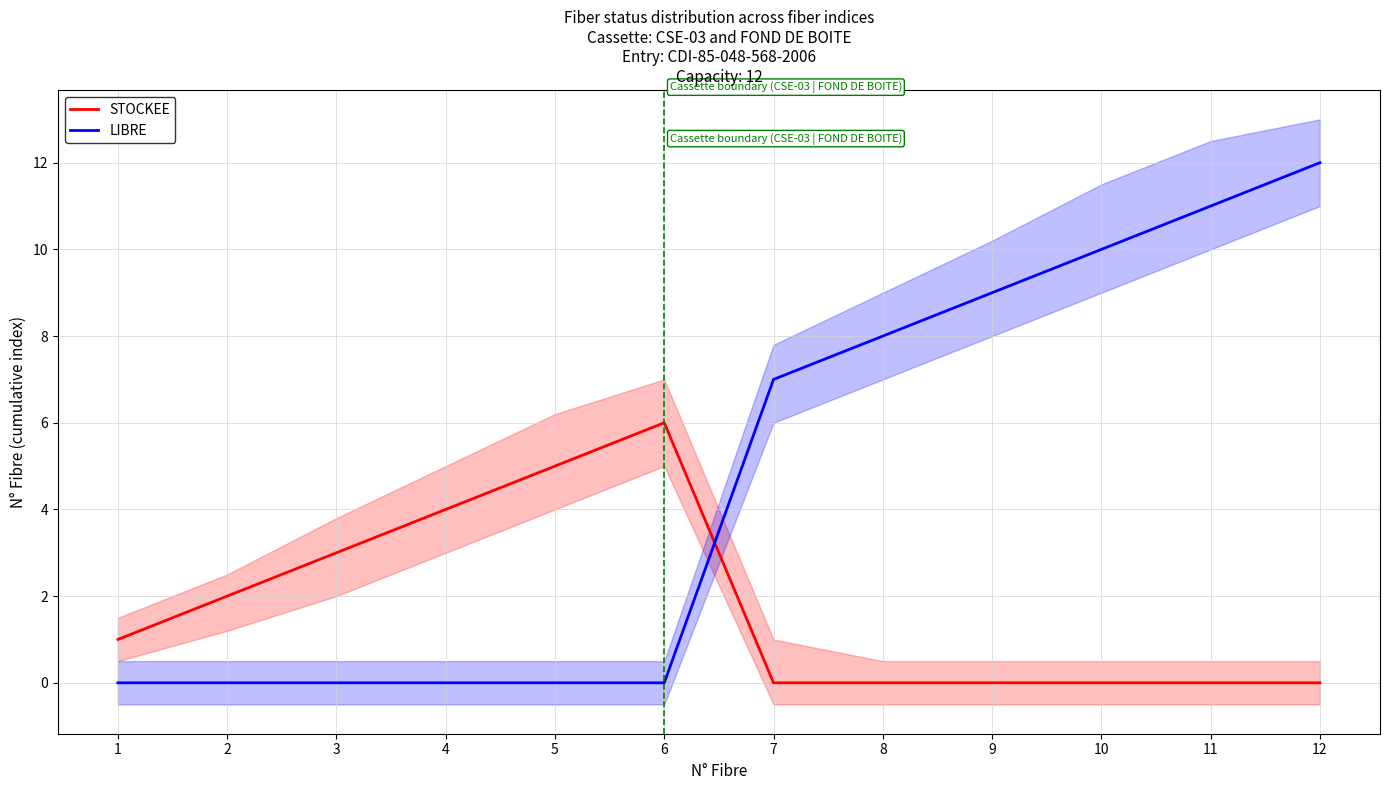

Rank the series at 4 from lowest to highest value.

LIBRE, STOCKEE